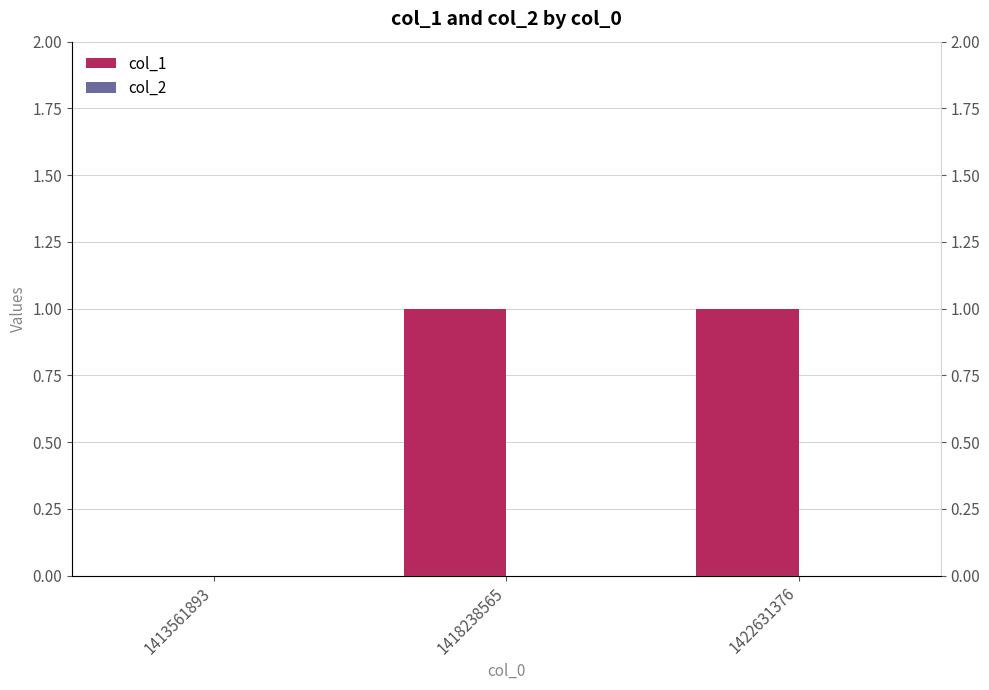

Reading right to left, extract all data points from this chart.

col_1: 1422631376=1	1418238565=1	1413561893=0
col_2: 1422631376=0	1418238565=0	1413561893=0